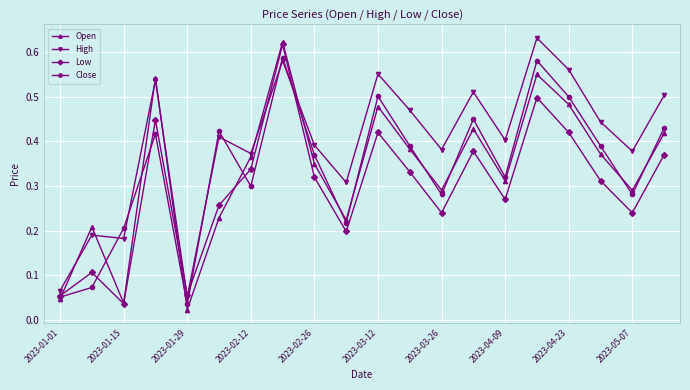

True or false: Low has more than 0 interior local peaks.

True